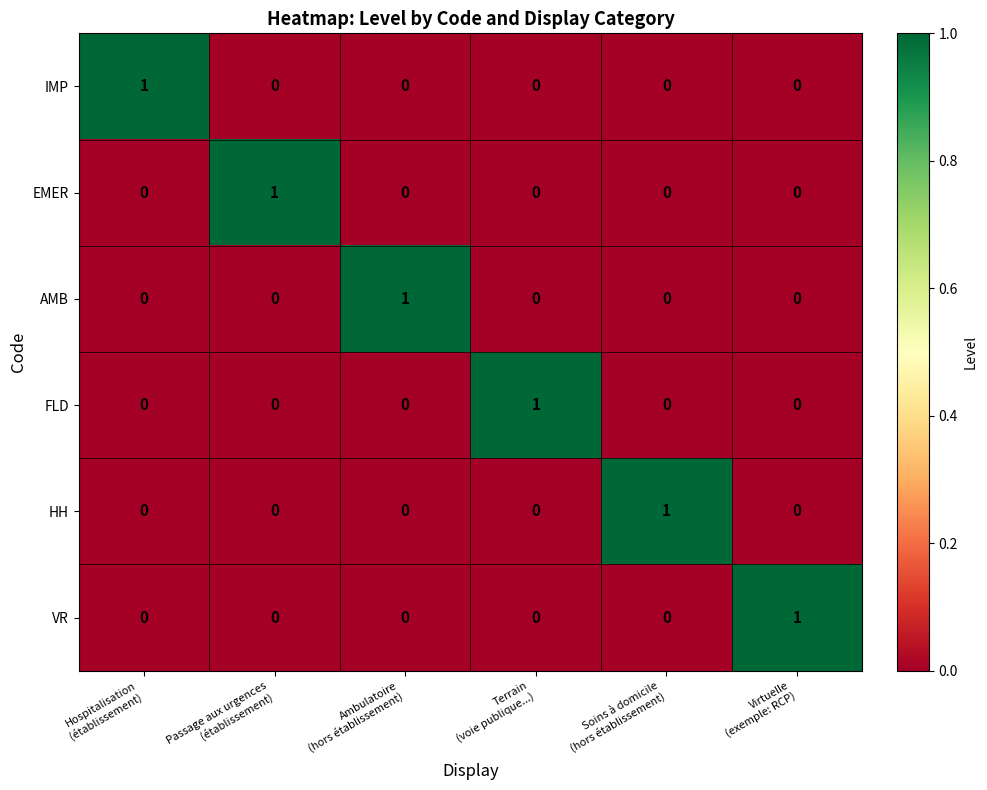

Count the EMER values in the range 0 to 1.

6